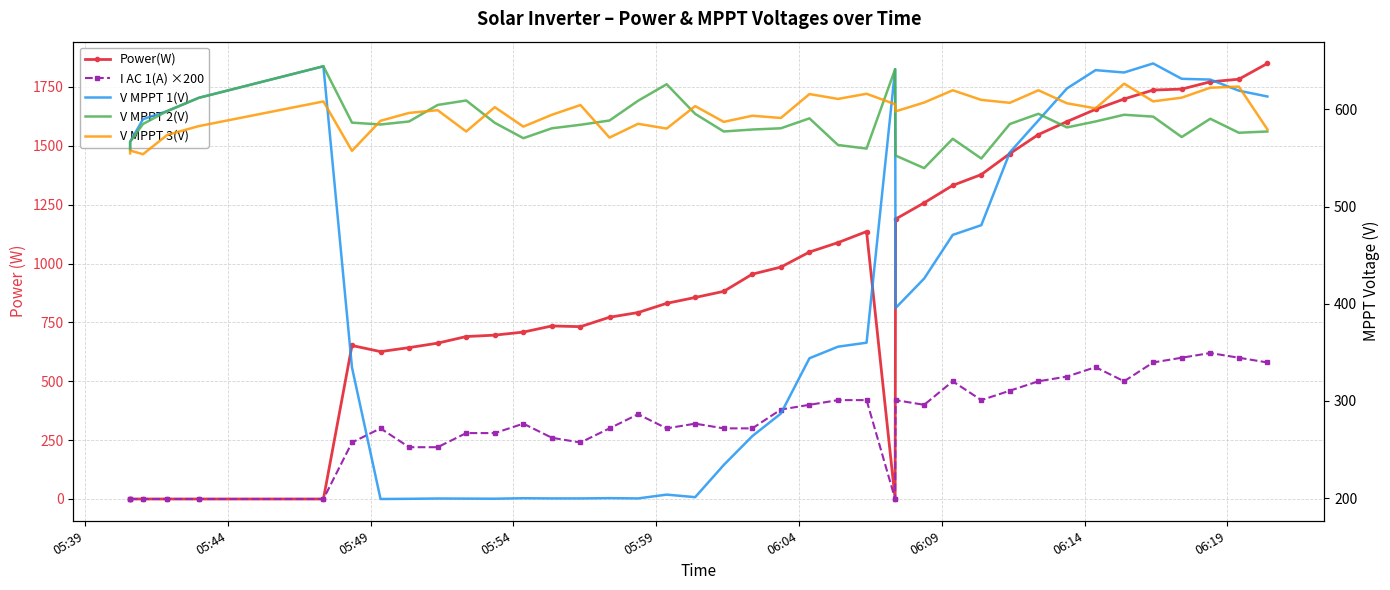

Is the value of V MPPT 2(V) at 13 greater than the value of V MPPT 3(V) at 32?

No